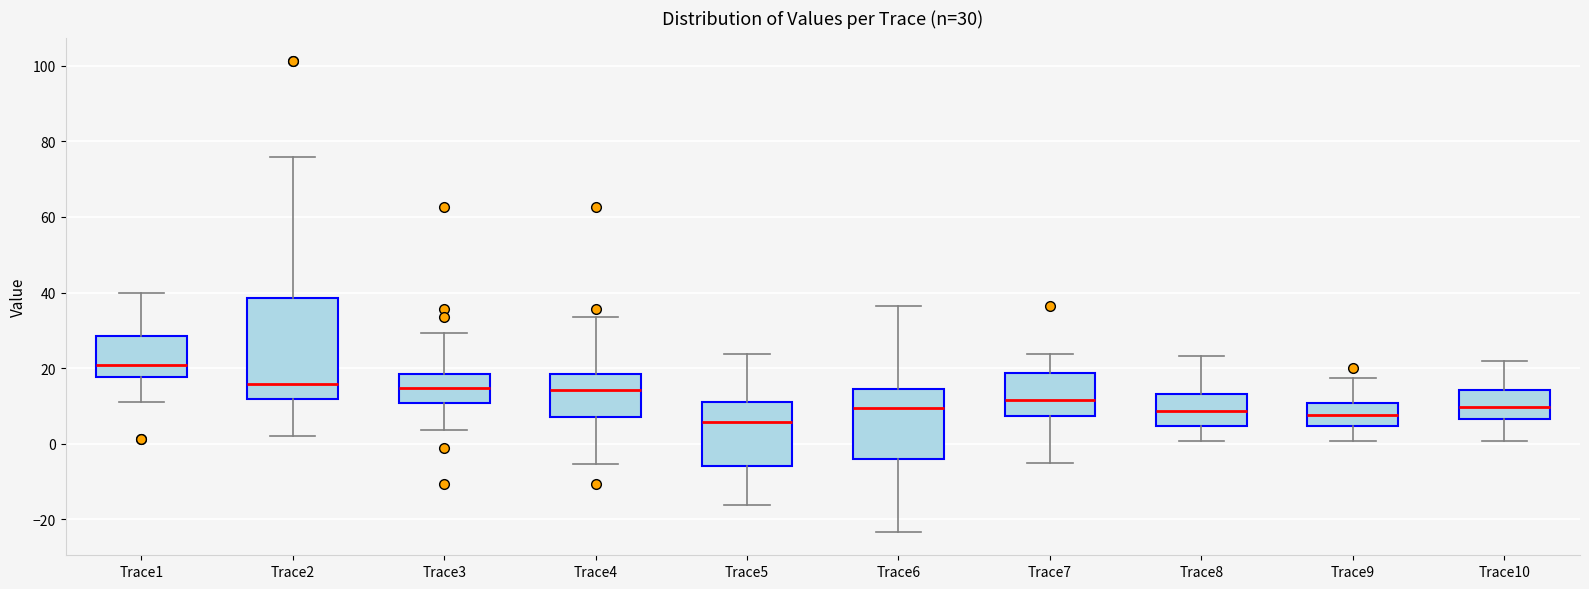

Which box is the tallest, from its lower edge to its upper edge?

Trace2